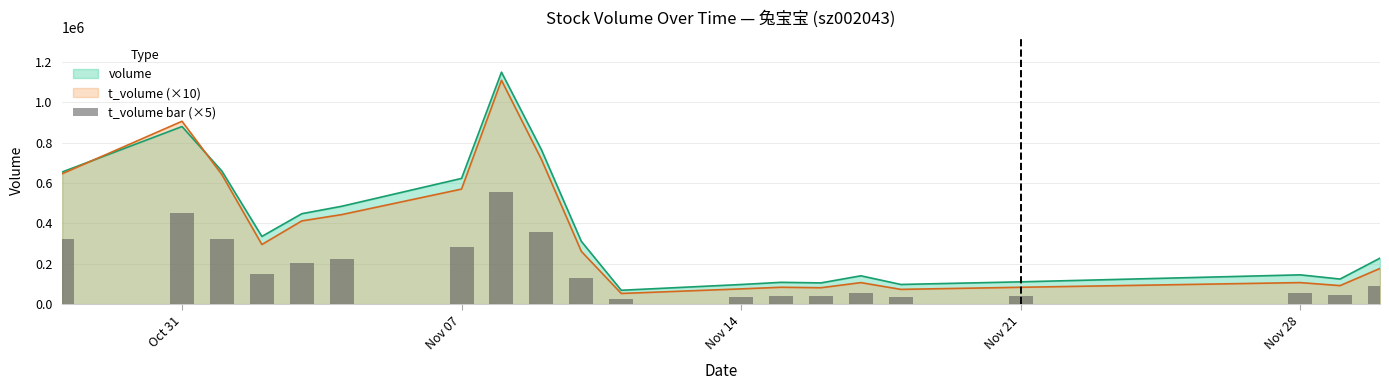

Are the bars grouped side by side (vs. stacked)?

No